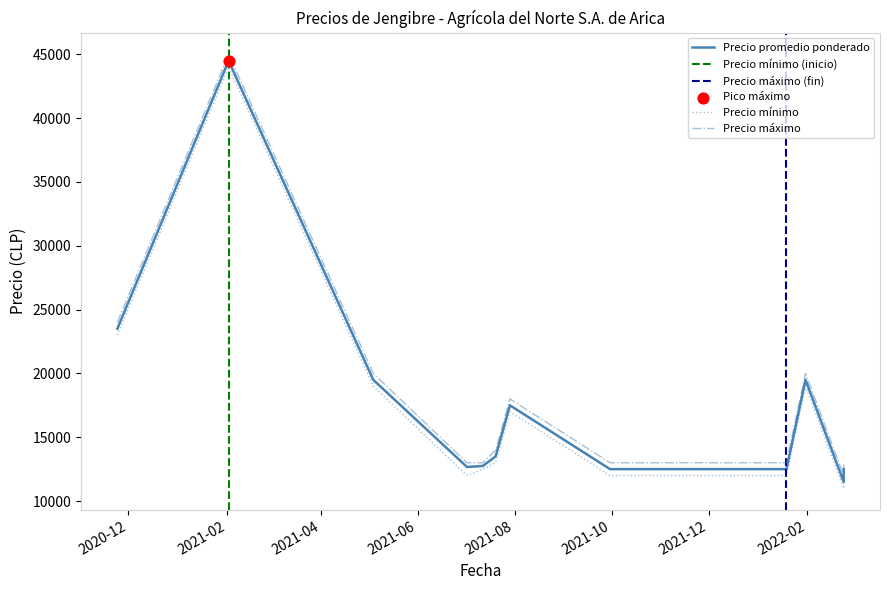

At how many categories does at least one series exceed 35743?

1